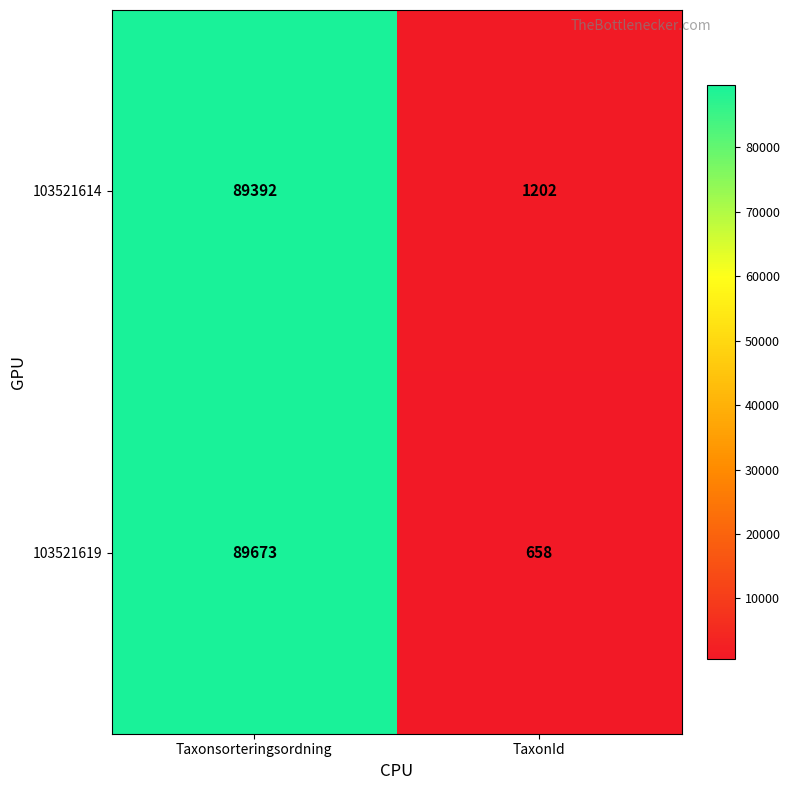

Reading left to right, transcribe all the data shown in this chart.

103521614: 89392	1202
103521619: 89673	658